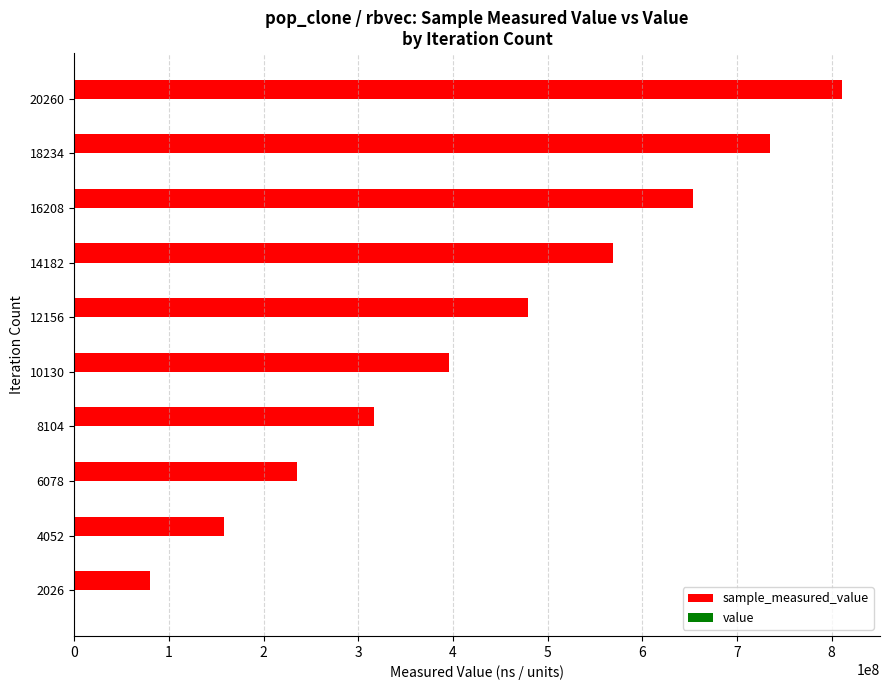

At which category is the sum across all series the highest?

20260